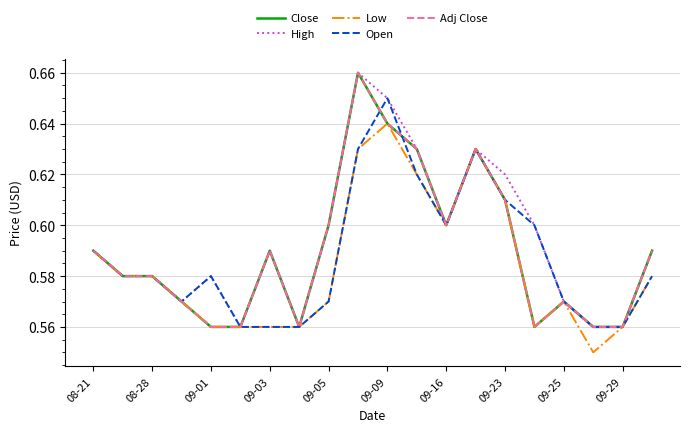

What is the sum of all Open values?

11.8